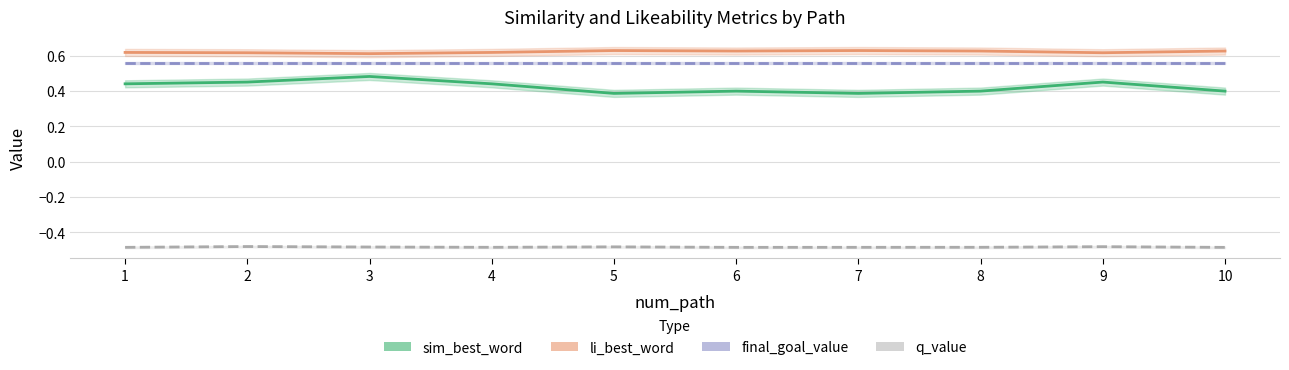

Does the chart have visible grid lines?

Yes